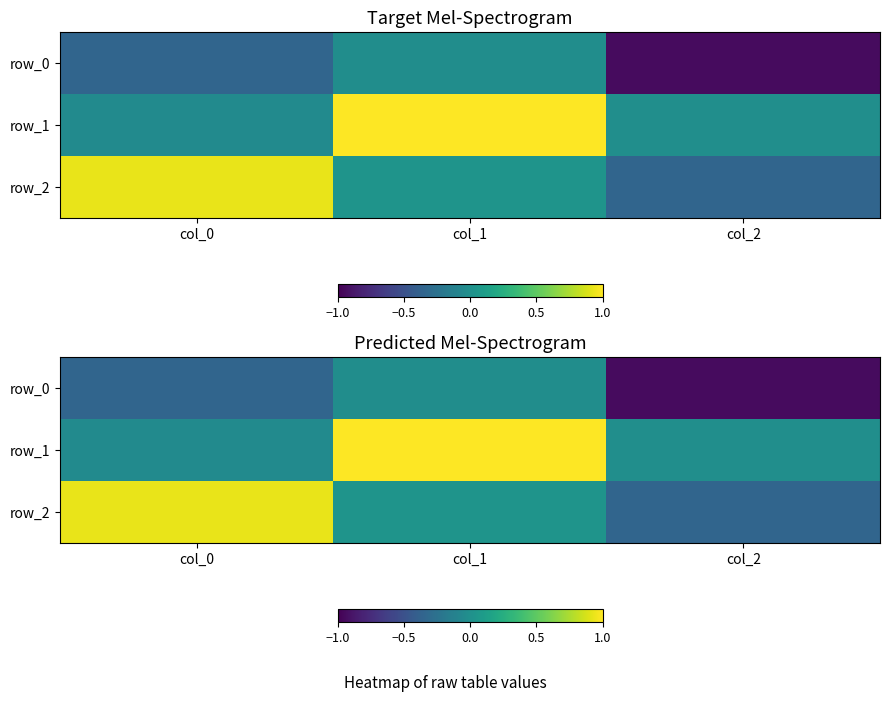

Reading right to left, extract all data points from this chart.

row_0: -0.9	-0.0	-0.3
row_1: -0.0	1.0	-0.0
row_2: -0.3	0.0	0.9